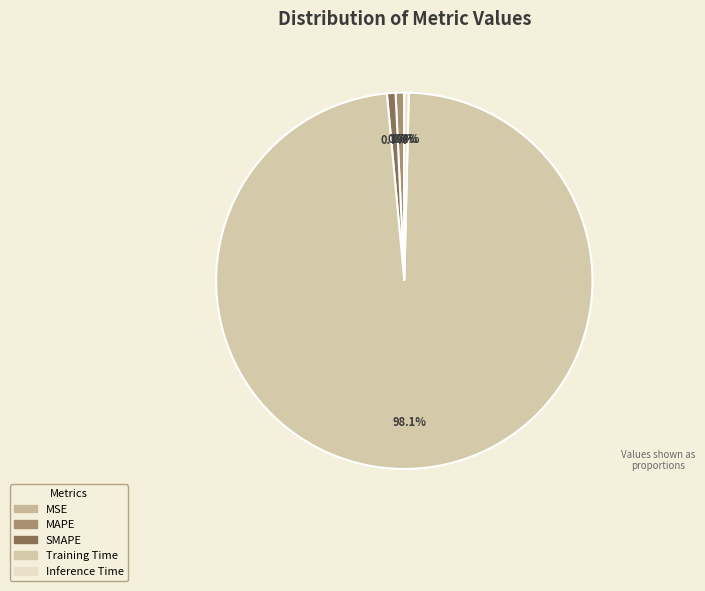

How many slices are in this pie chart?

5